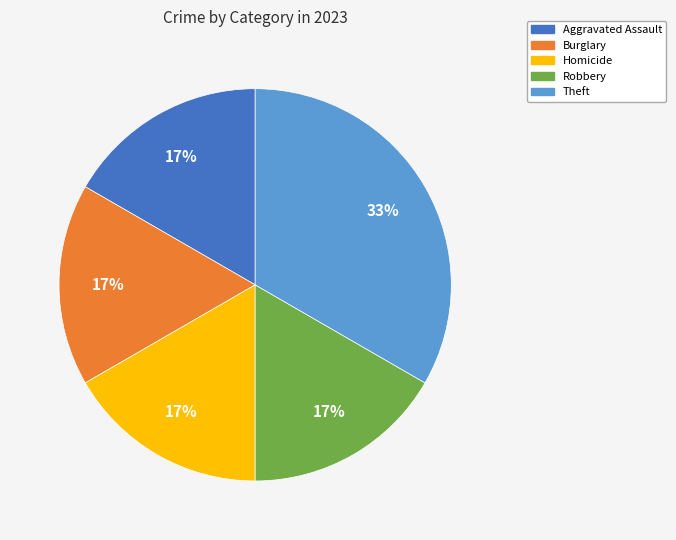

Is there any slice that represents more than half of the pie?

No